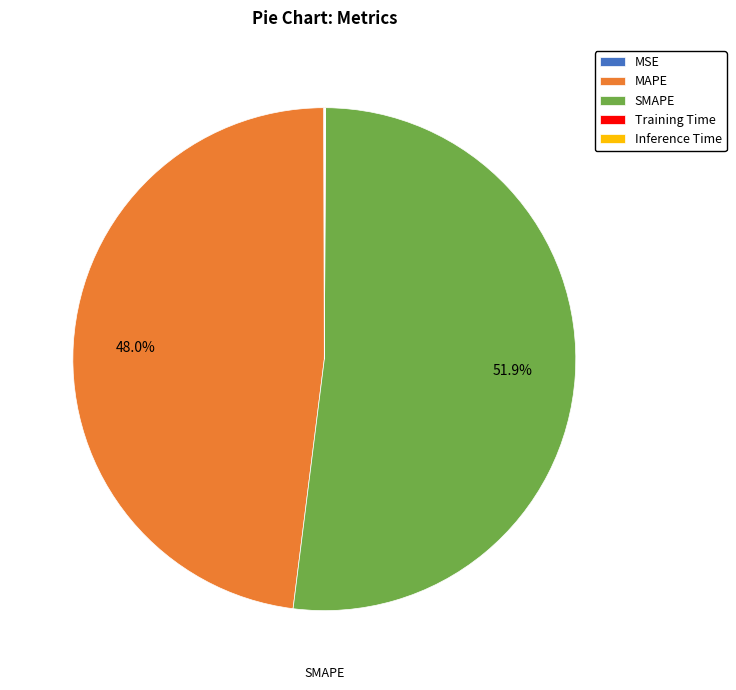

The MAPE slice represents 39% of the pie. True or false?

False